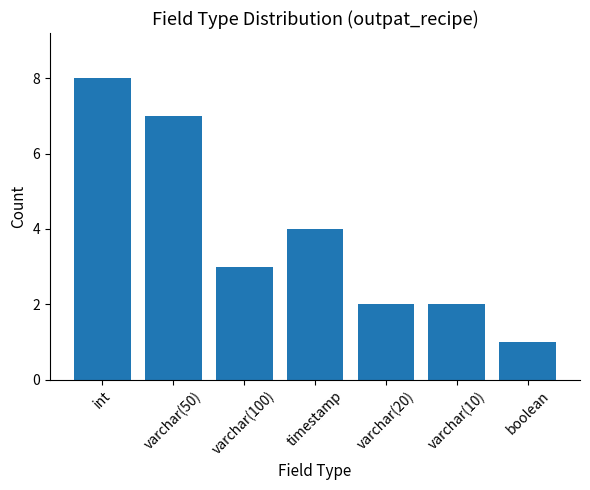

Is it true that the value at int is 11?

False